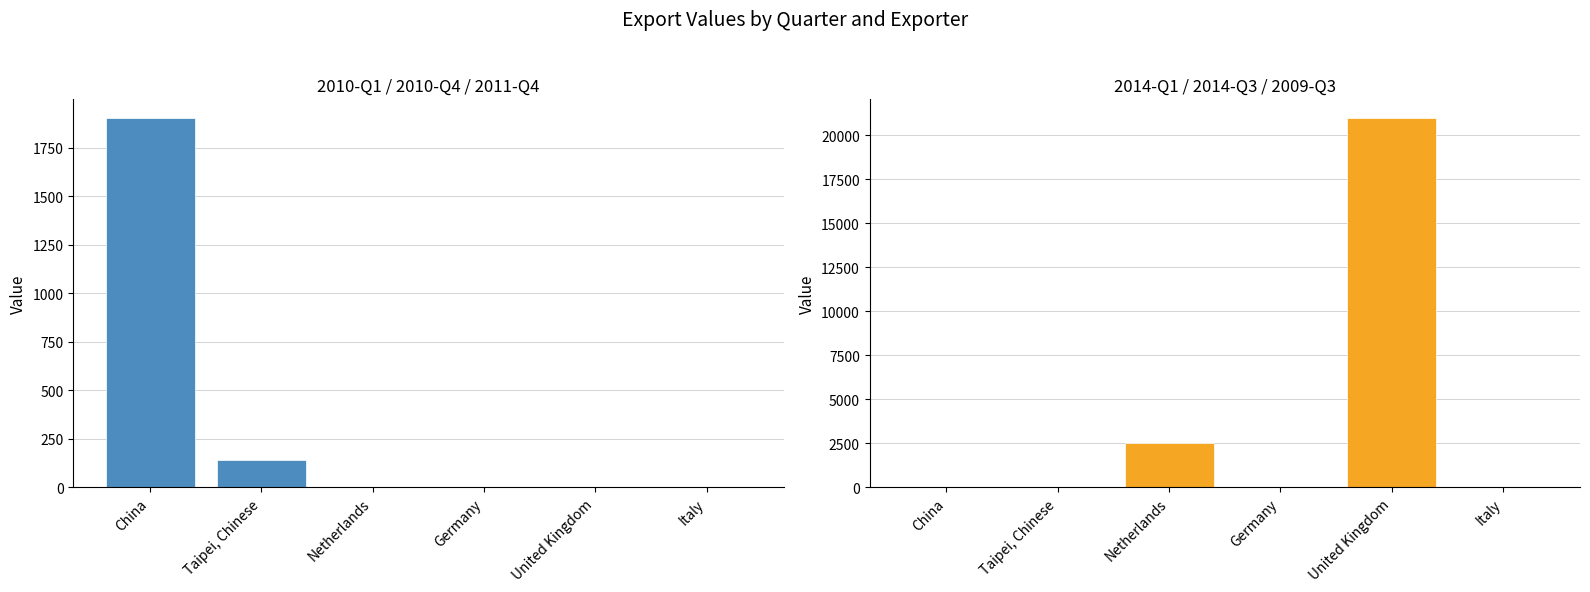

What is the label of the 1st bar from the left?

China